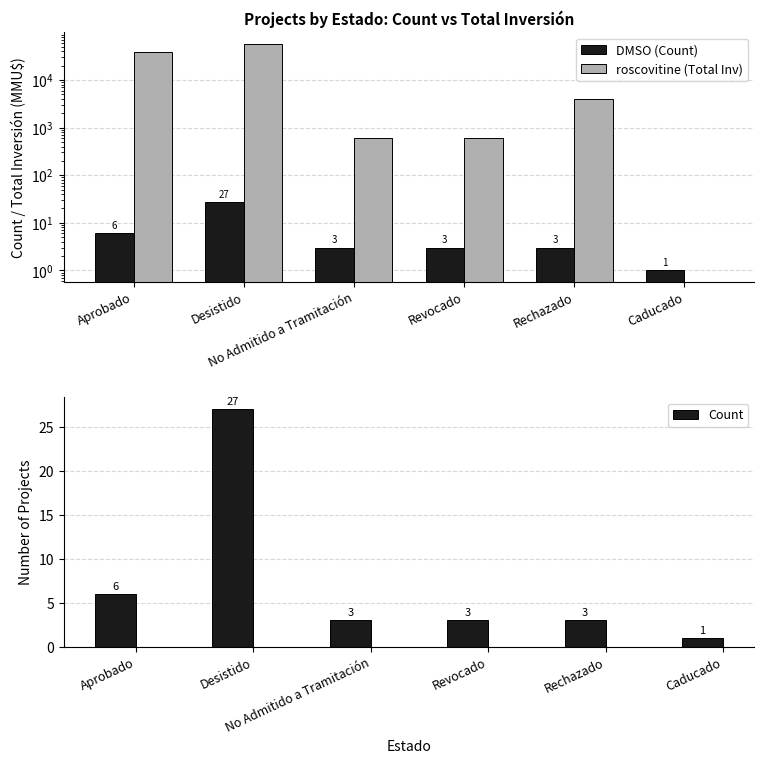

How many groups of bars are there?

6